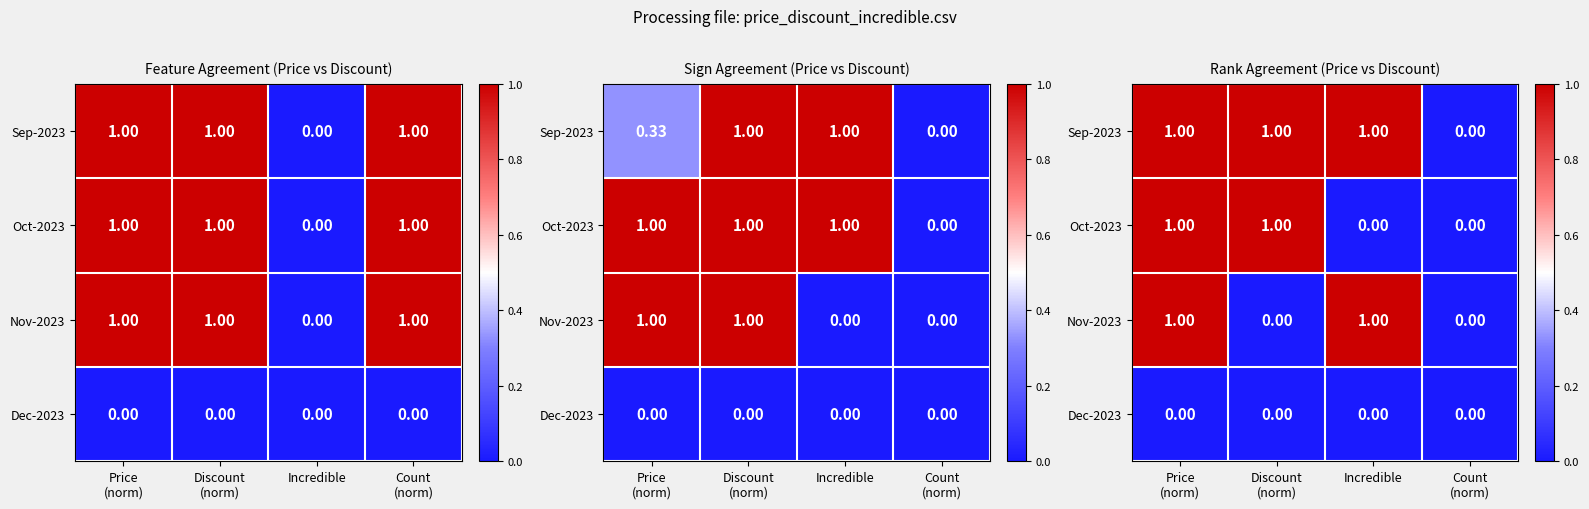

What is the highest value of the Oct-2023 series?

1